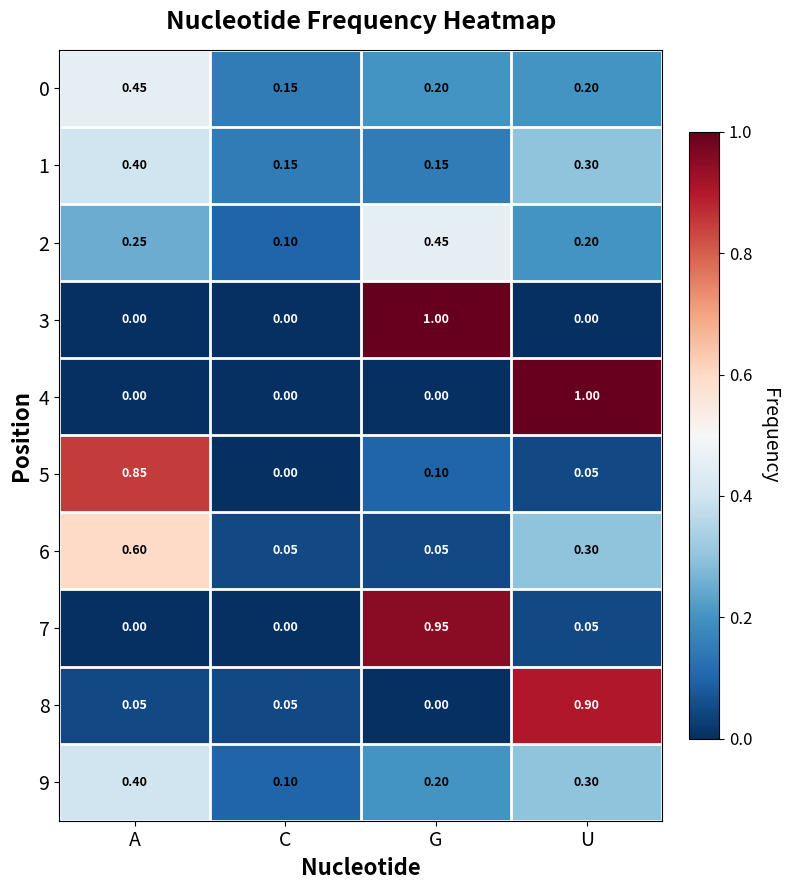

At which category is the sum across all series the highest?

U